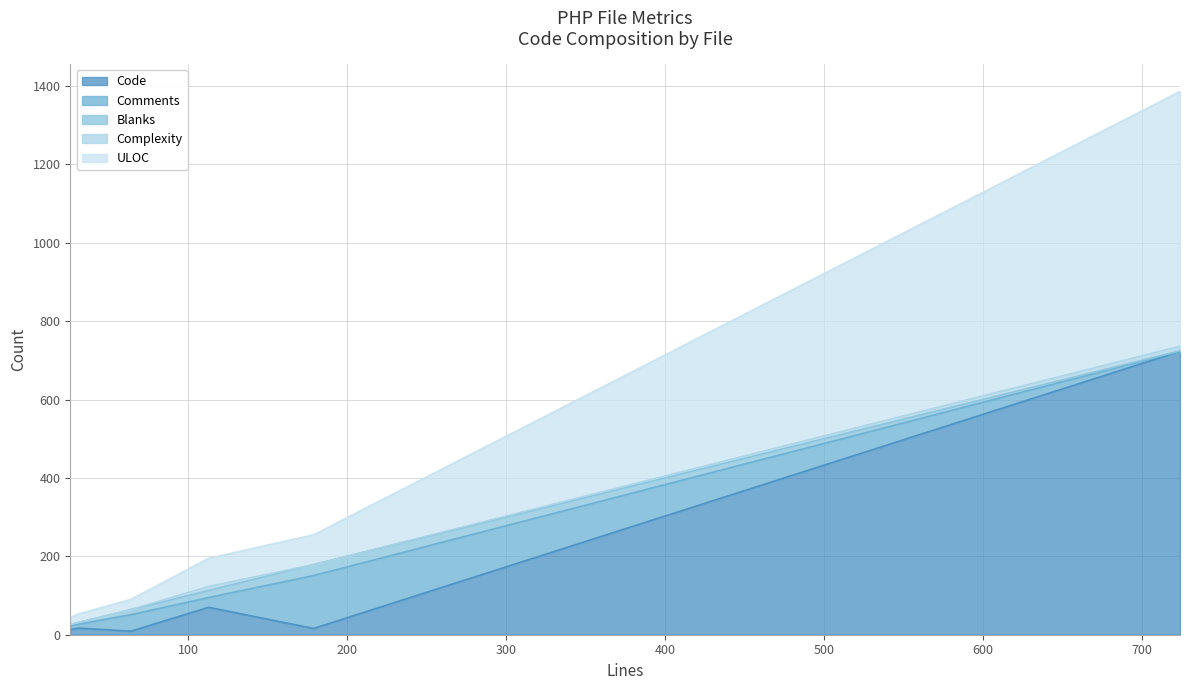

What is the maximum value for Code?

723